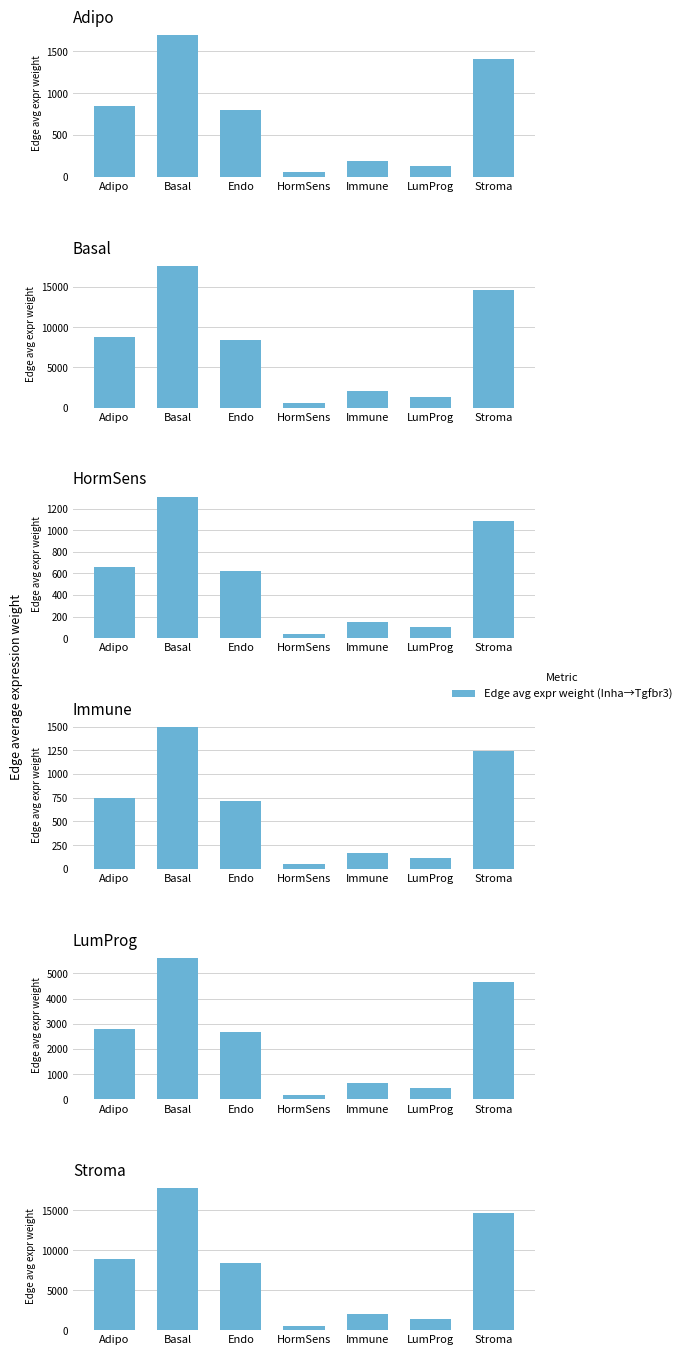

Is the value of Stroma at HormSens greater than the value of Basal at Adipo?

No